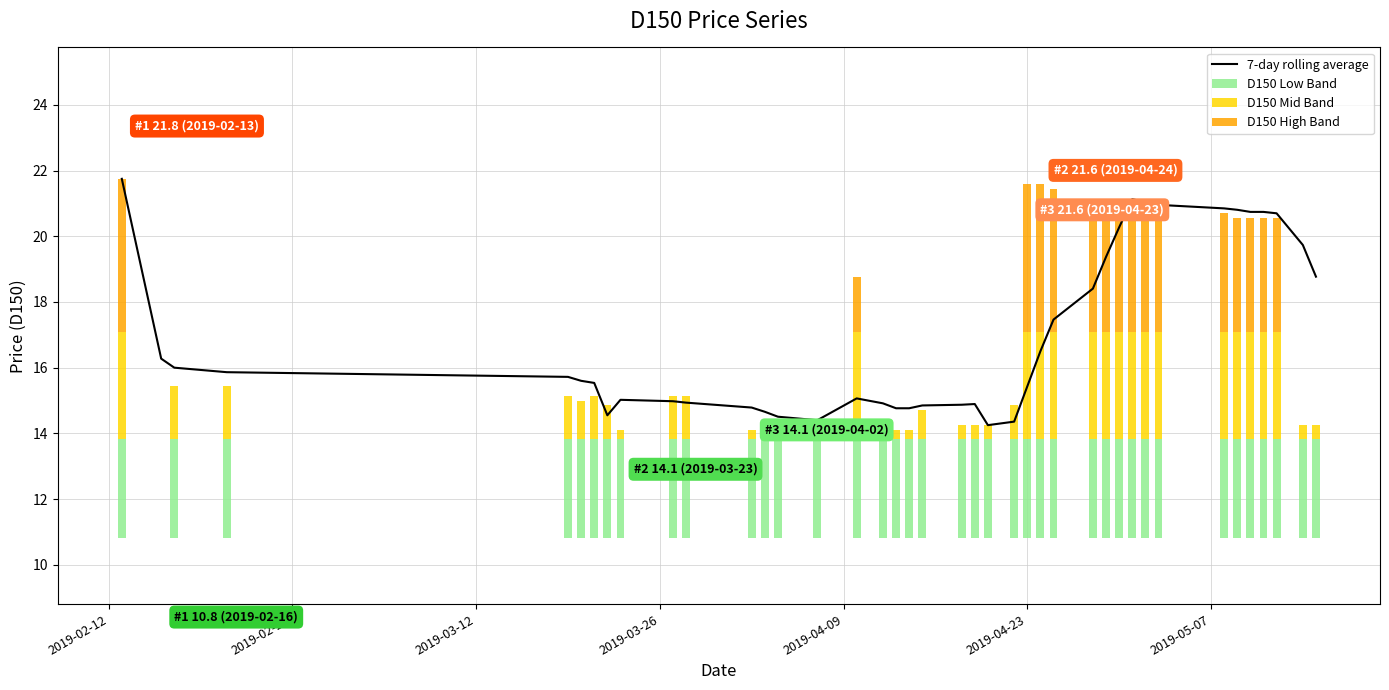

What is the highest value of the 7-day rolling average series?

21.8